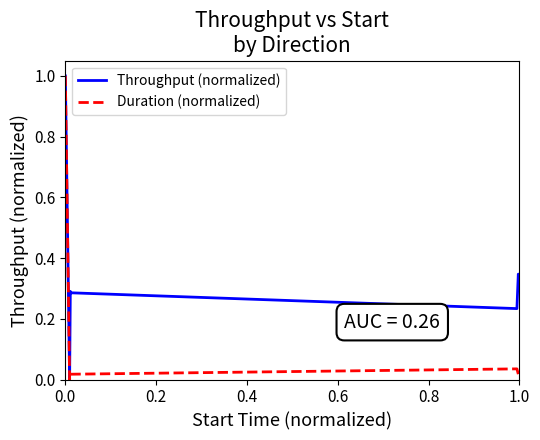

What are all the series names shown in the legend?

Throughput (normalized), Duration (normalized)